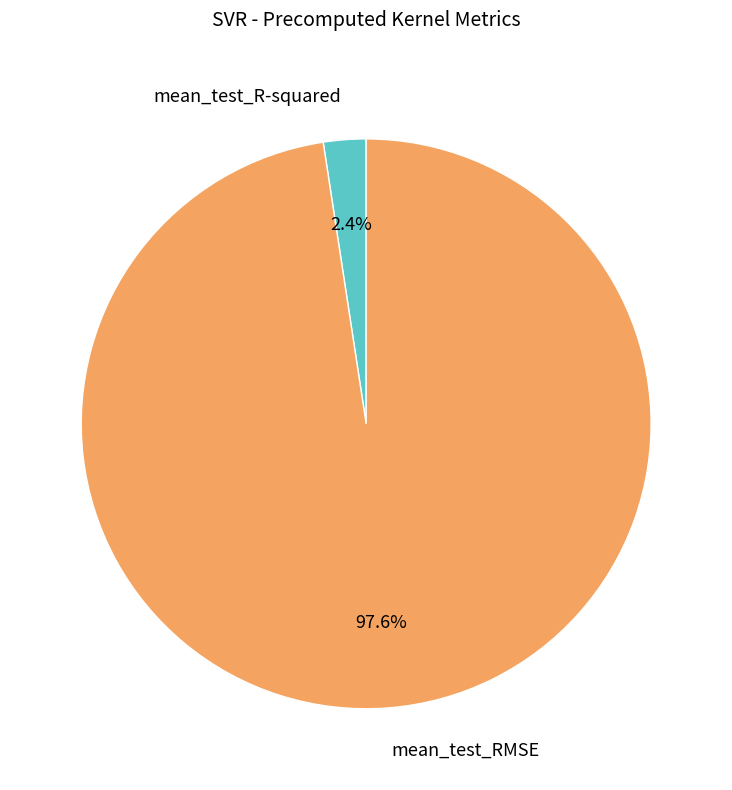

Which has a higher value, mean_test_R-squared or mean_test_RMSE?

mean_test_RMSE